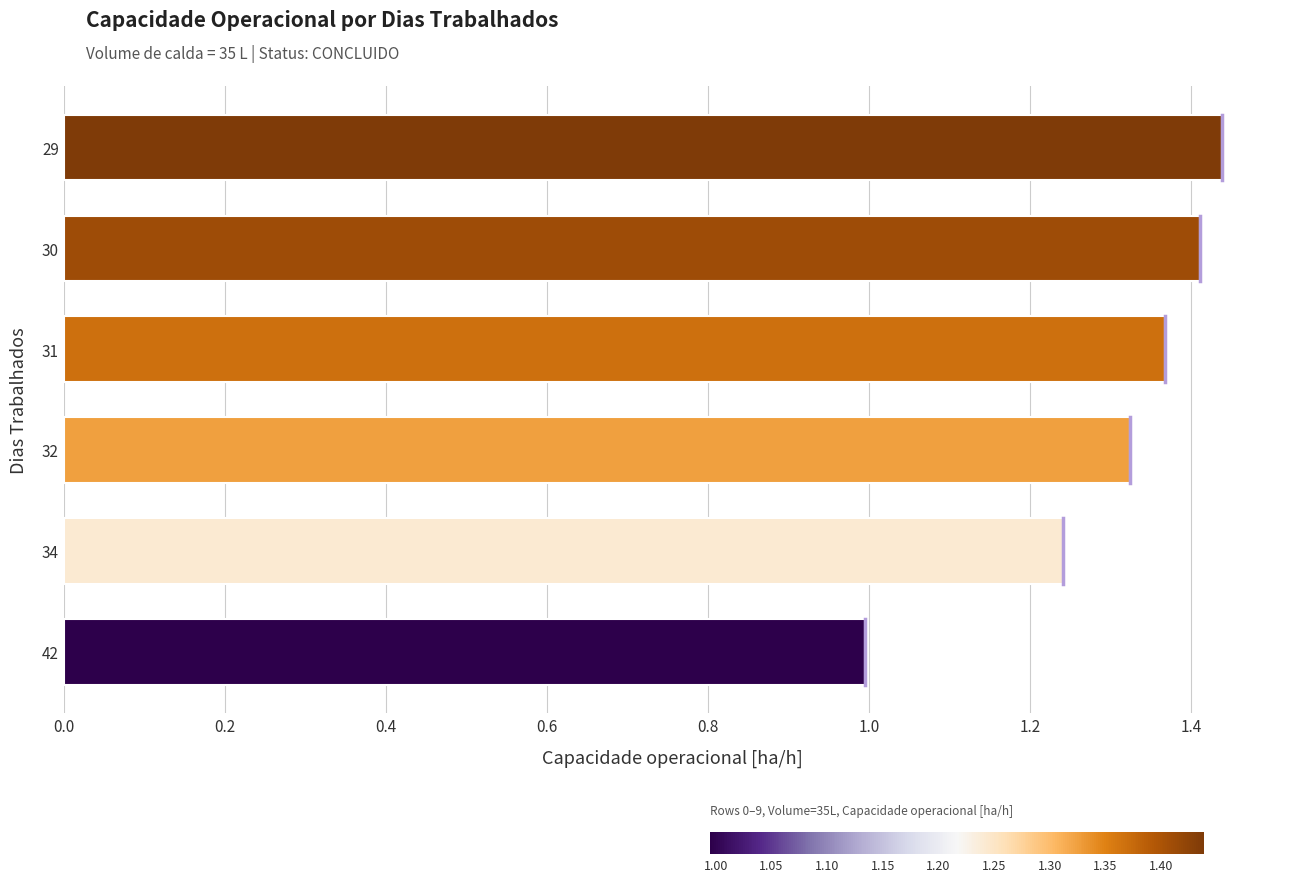

What is the difference between the maximum and minimum values?

0.4